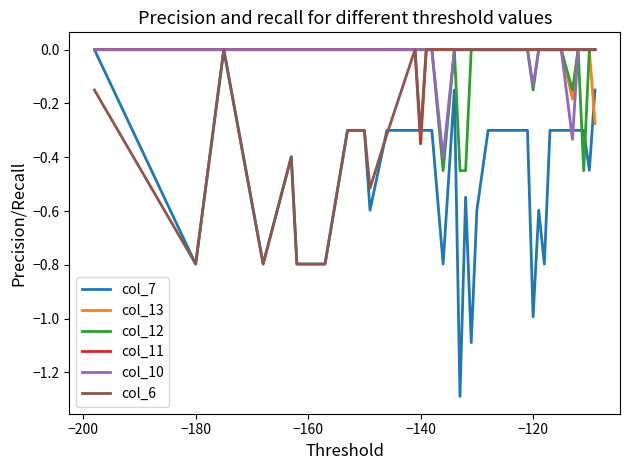

What is the smallest value displayed?

-1.3